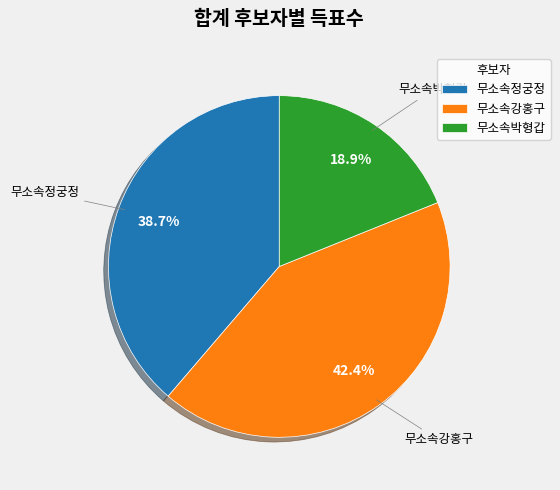

Do 무소속박형갑 and 무소속정궁정 together represent more than half of the pie?

Yes